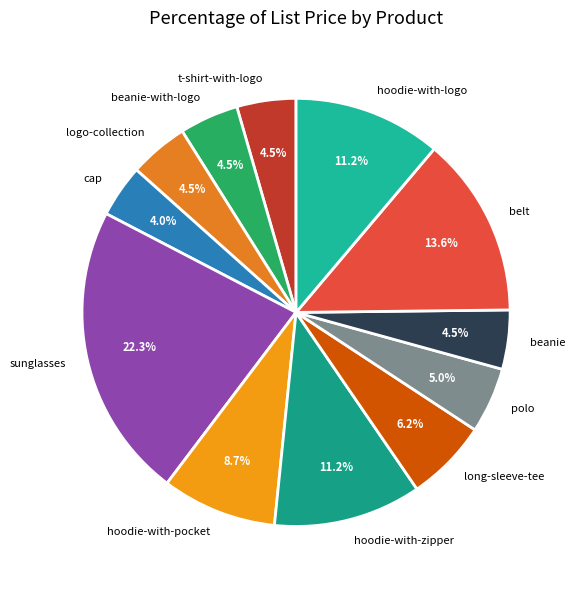

To the nearest percent, what percentage of the pie is hoodie-with-logo?

11%